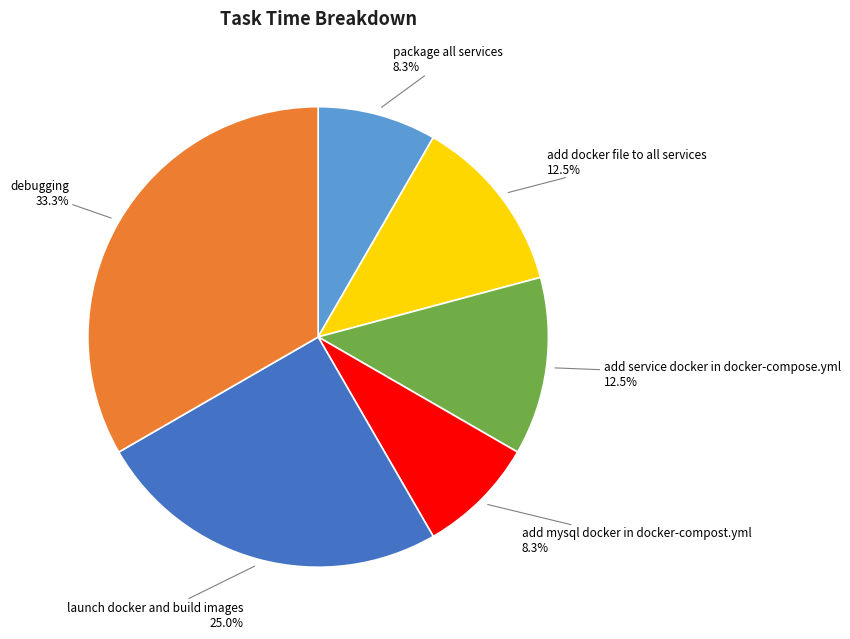

Is there a majority slice in this chart?

No